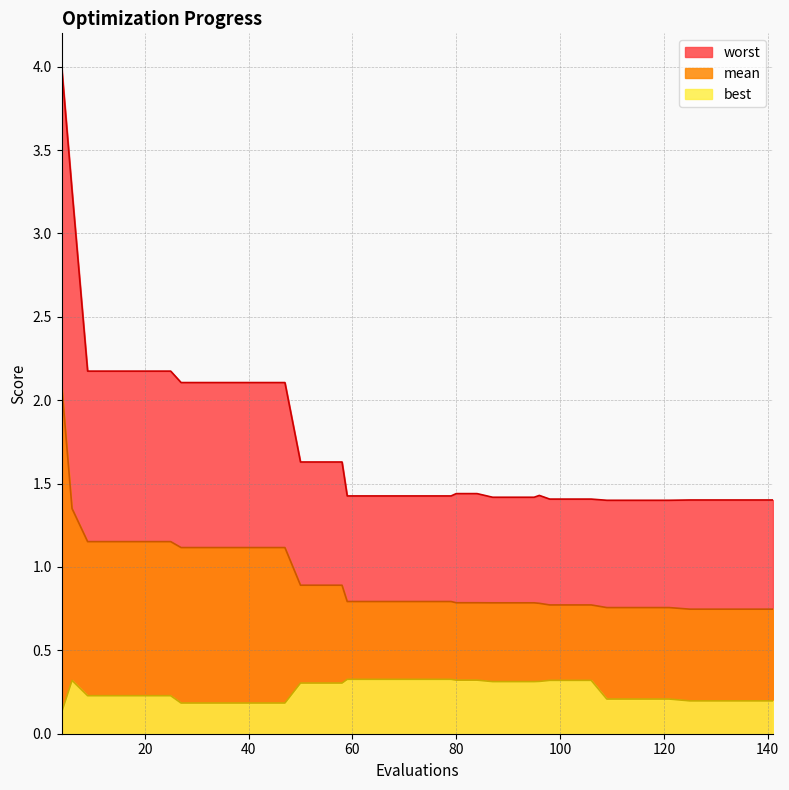

Which series has the largest total across all categories?

worst